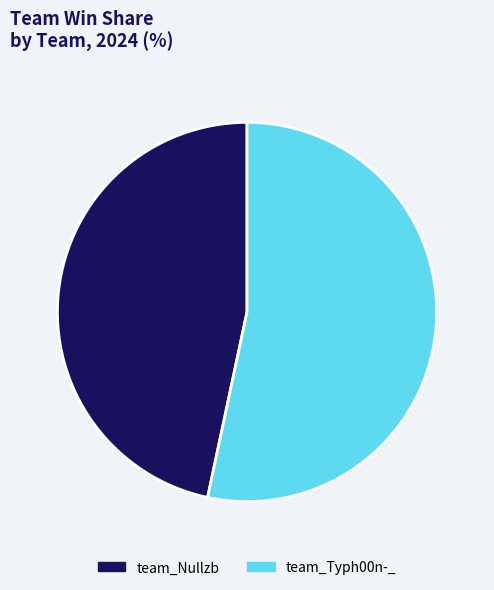

Rank the categories by value from highest to lowest.

team_Typh00n-_, team_Nullzb